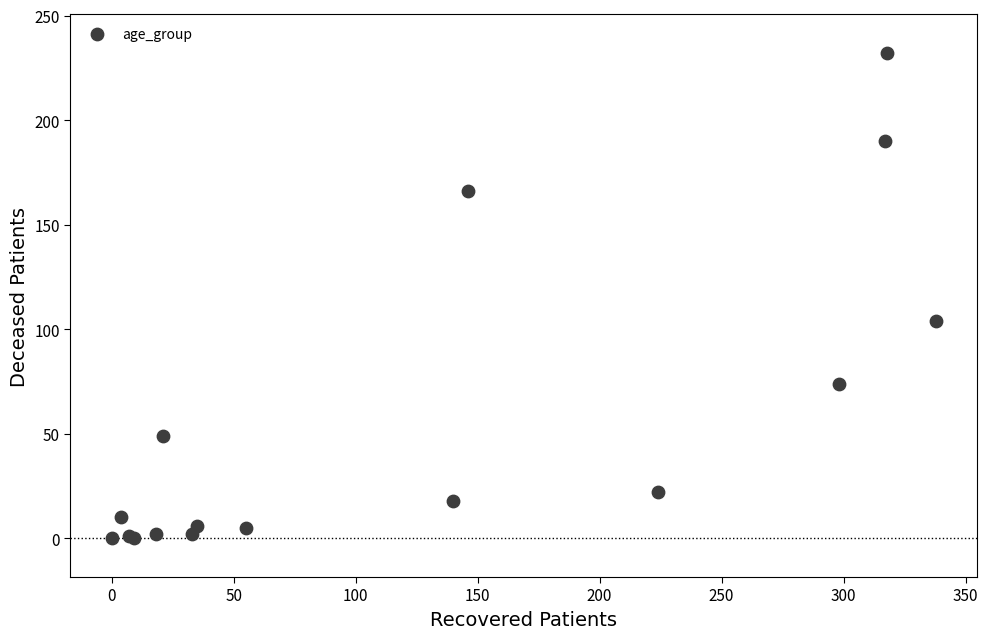

What Y value in the scatter plot is closest to 116?

104